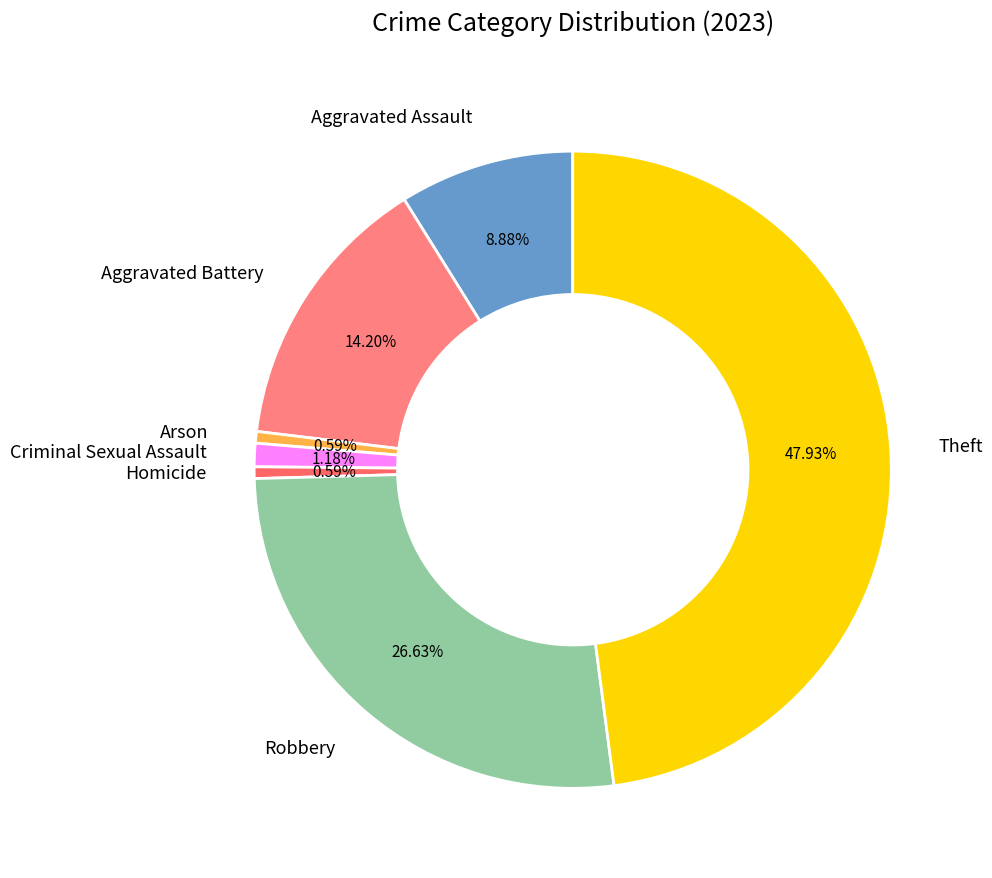

How many segments does this pie chart have?

7